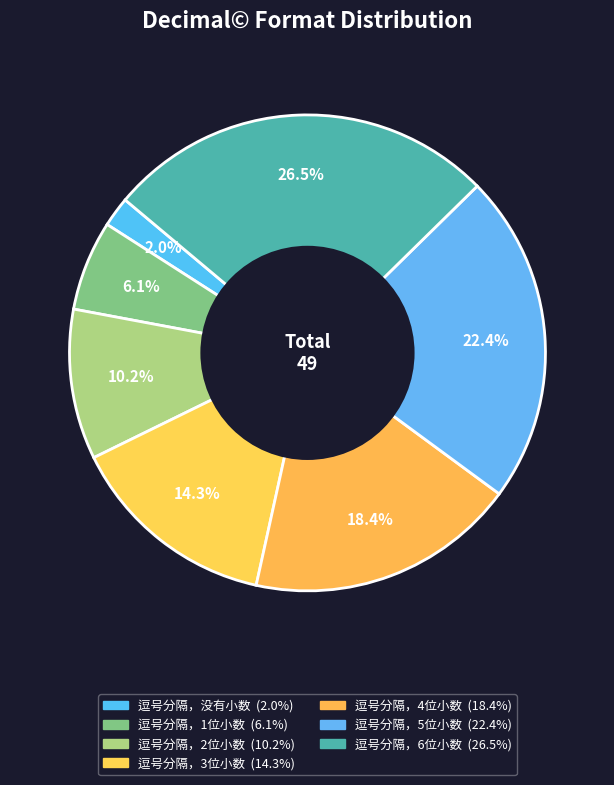

What is the change in value from 逗号分隔，1位小数 to 逗号分隔，3位小数?

+4